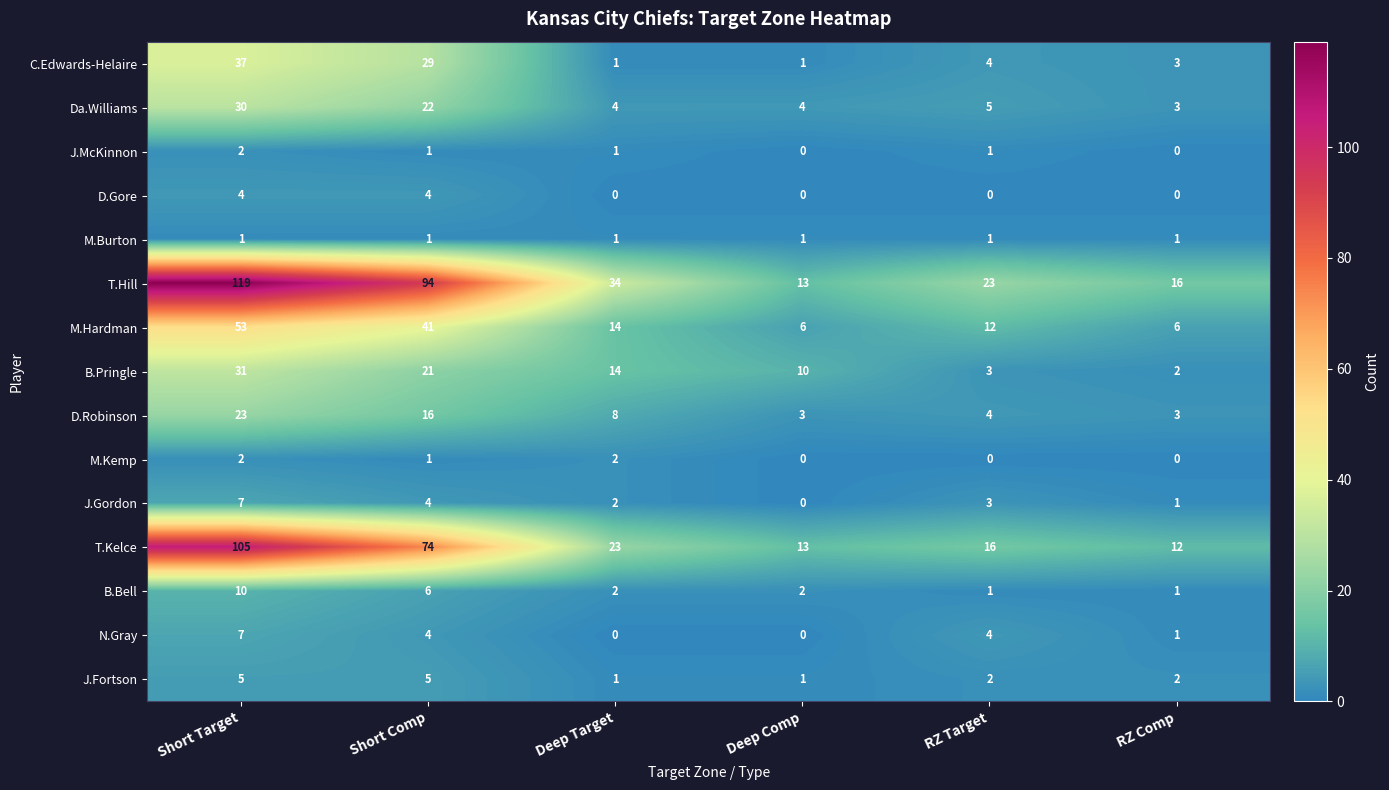

How many distinct data groups are displayed?

15